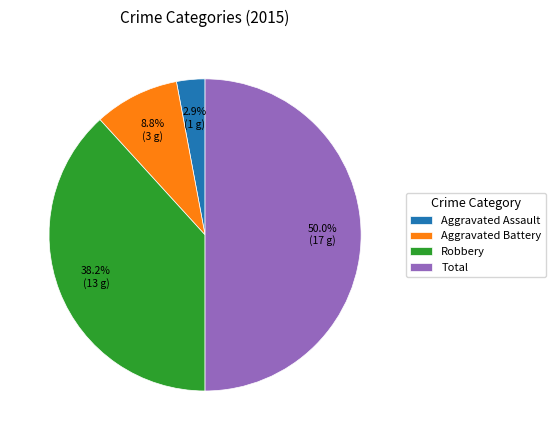

What is the smallest slice in the pie chart?

Aggravated Assault